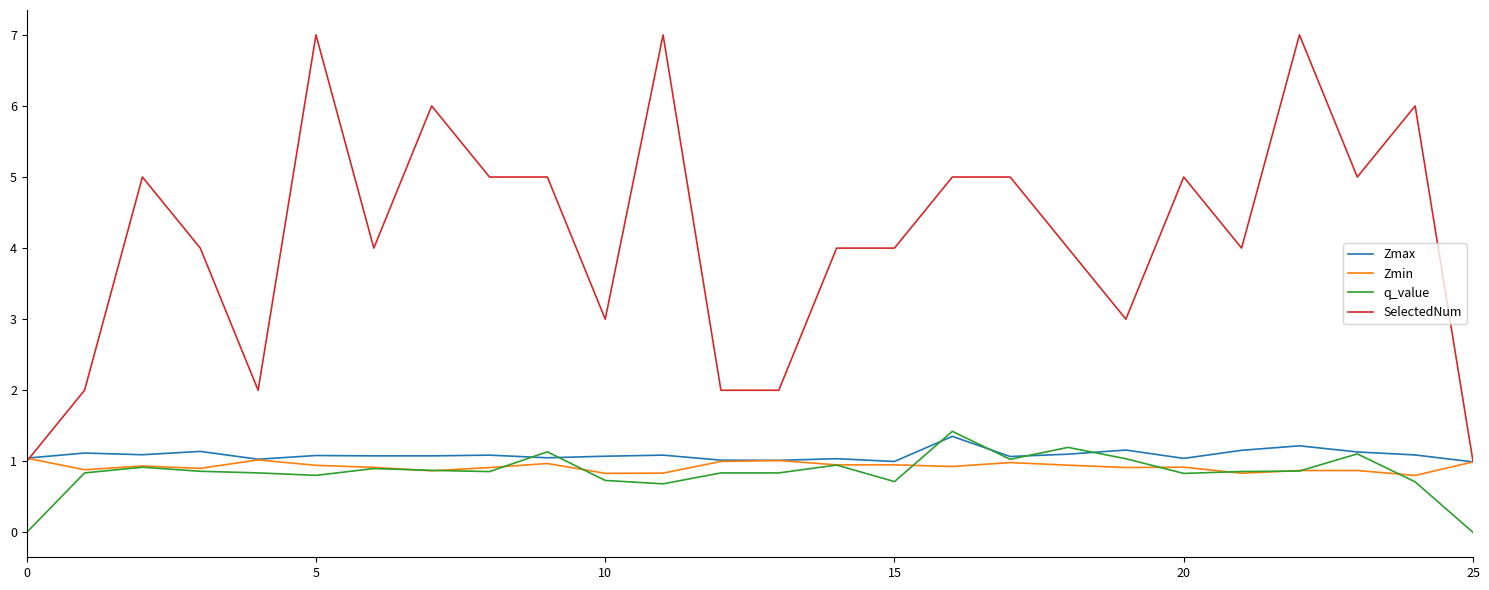

How many intersections are there between Zmax and q_value?

6